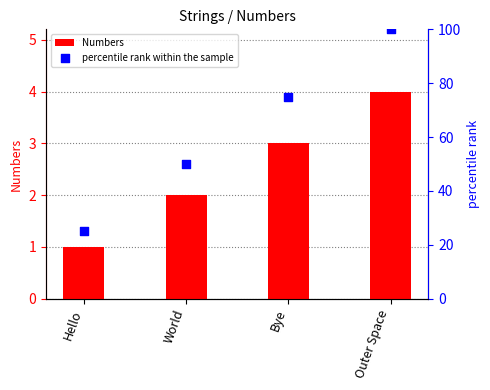

At which category is the sum across all series the highest?

Outer Space